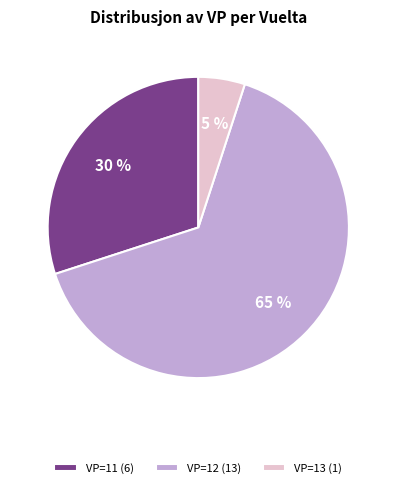

Does any single category account for the majority?

Yes